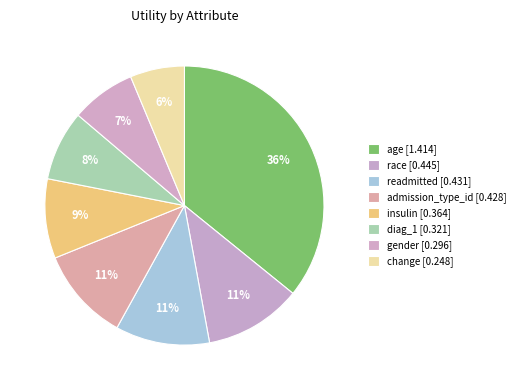

Count the number of slices in the pie.

8